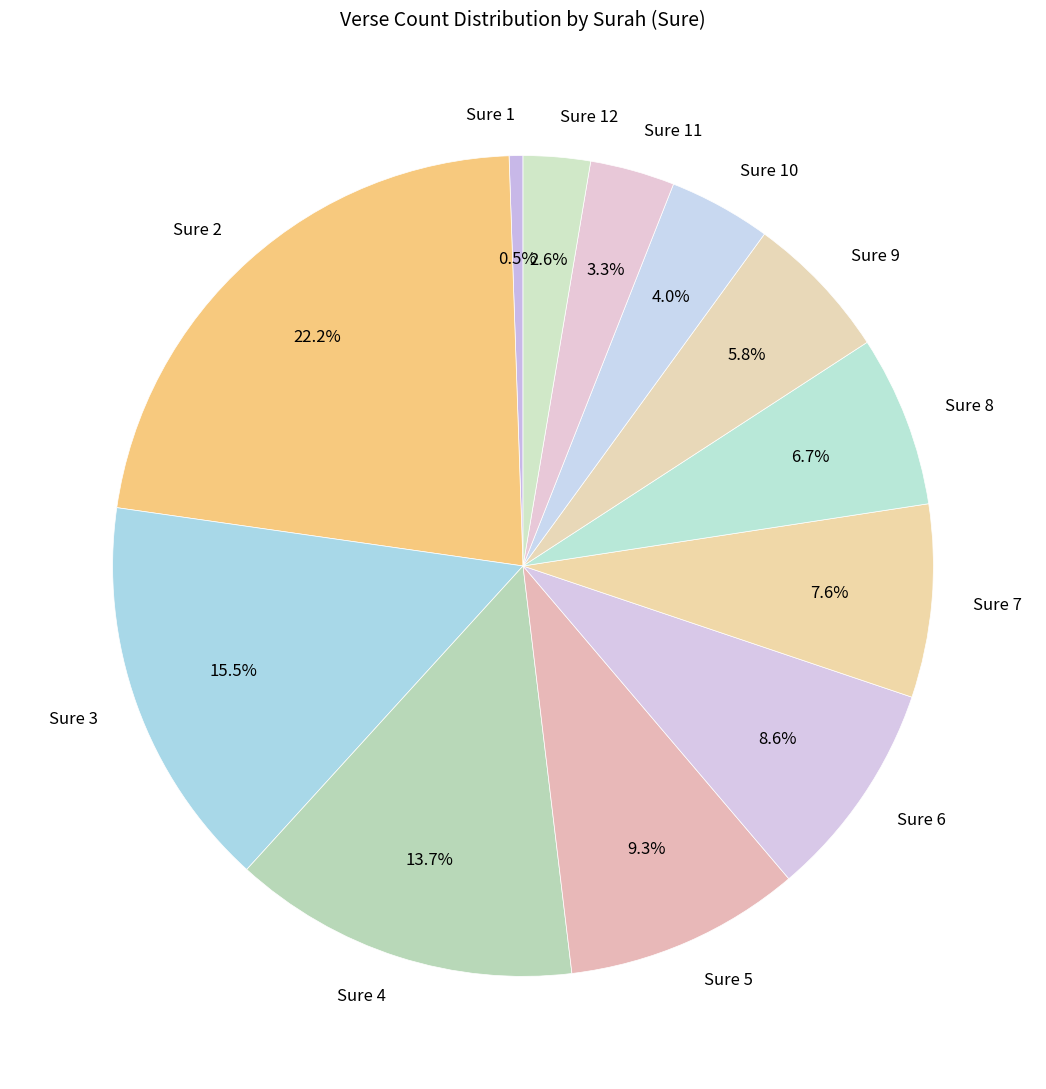

Is there any slice that represents more than half of the pie?

No